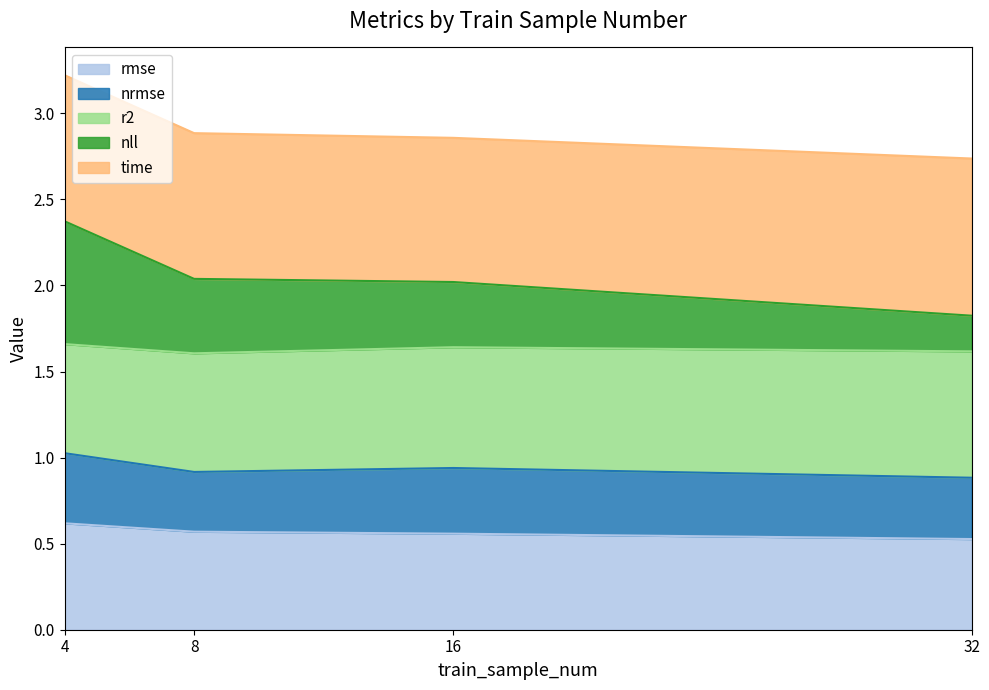

At how many categories does at least one series exceed 1?

4